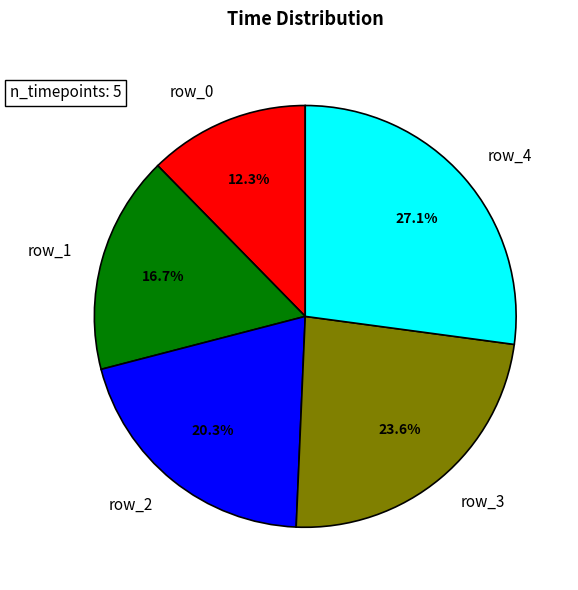

To the nearest percent, what percentage of the pie is row_1?

17%